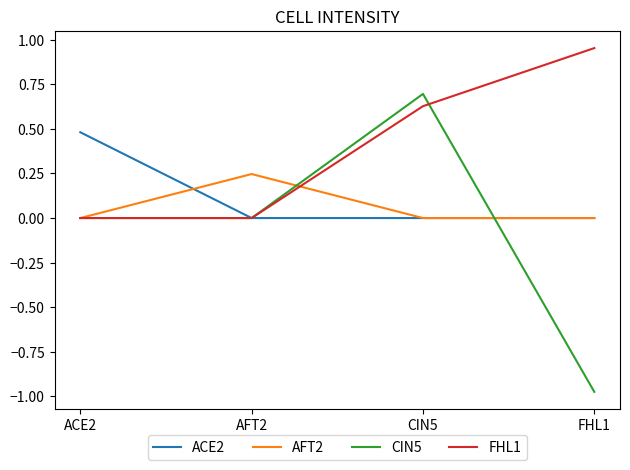

What is the difference between the maximum and minimum values in the ACE2 series?

0.5